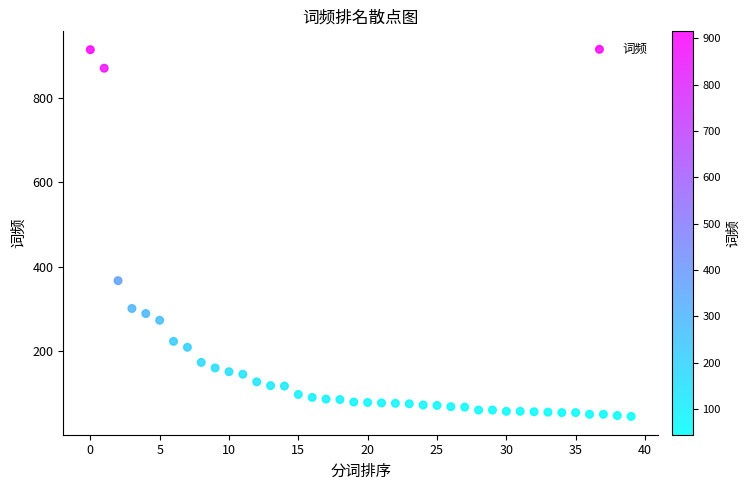

What is the range of Y values (max minus min)?

870